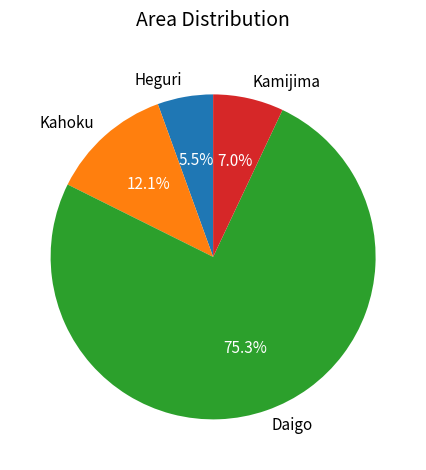

Between Heguri and Daigo, which is larger?

Daigo